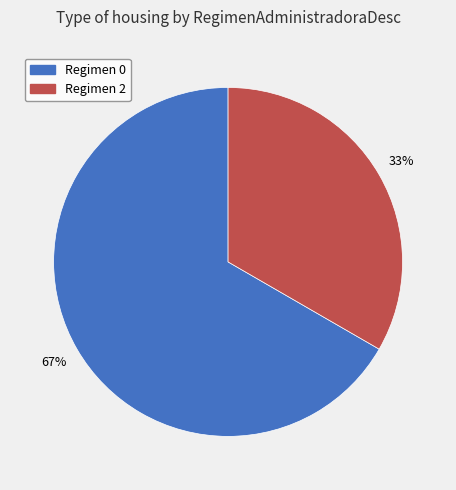

Is it true that Regimen 0 is 59% of the pie?

False